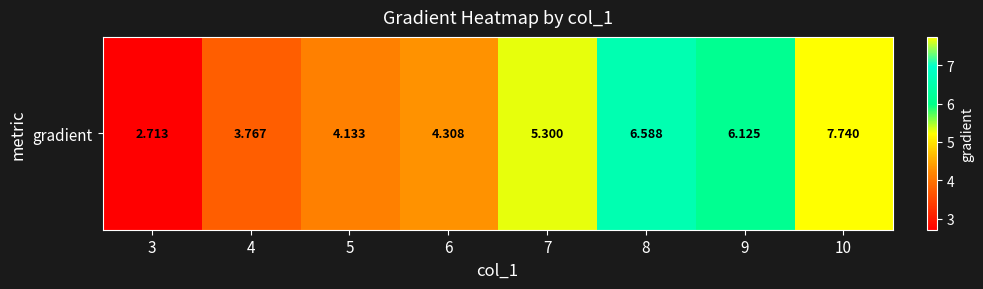

What value does the data have at 9?

6.1